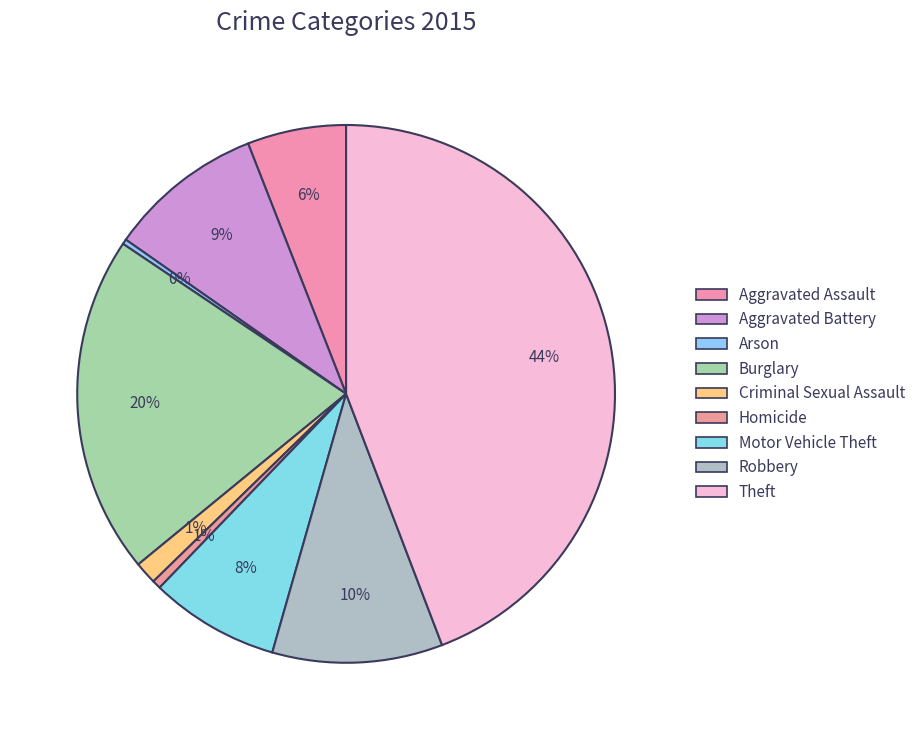

Do Motor Vehicle Theft and Robbery together represent more than half of the pie?

No